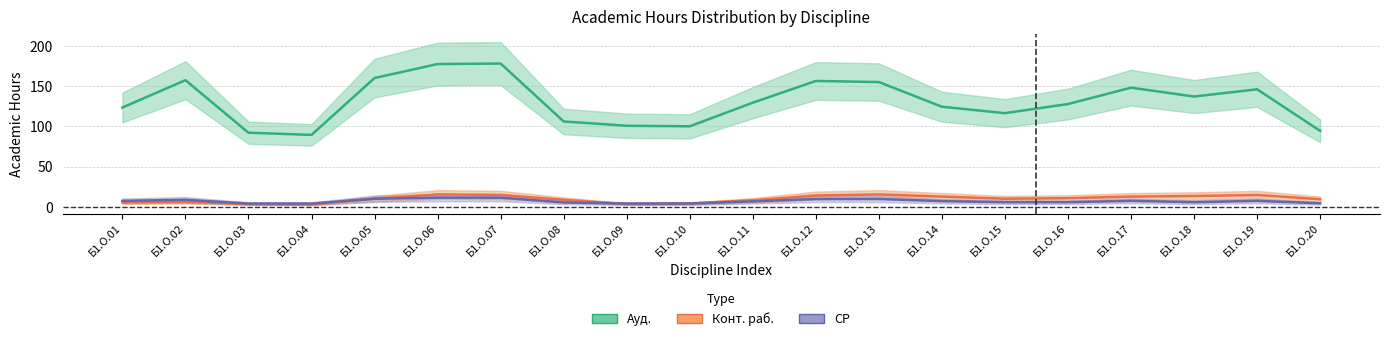

At which category does the chart reach its peak across all series?

Б1.О.06